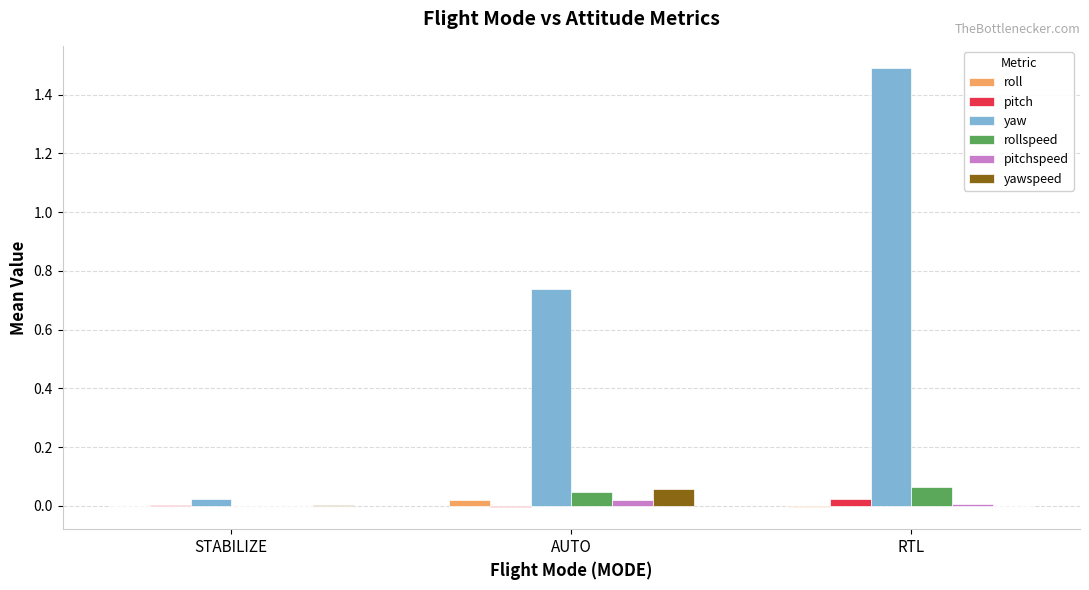

Between STABILIZE and RTL, which series saw the biggest shift?

yaw